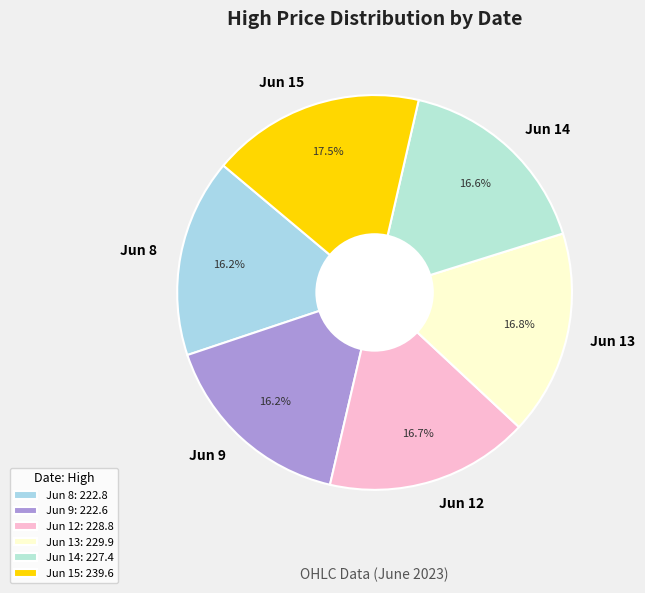

Is there a majority slice in this chart?

No